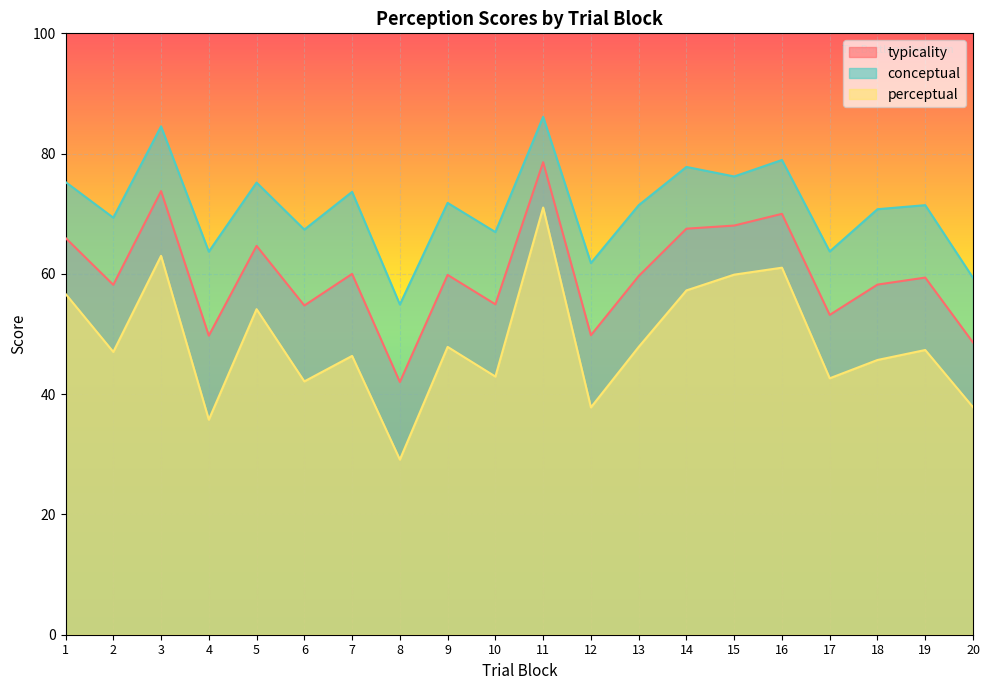

Count the number of categories in the chart.

20